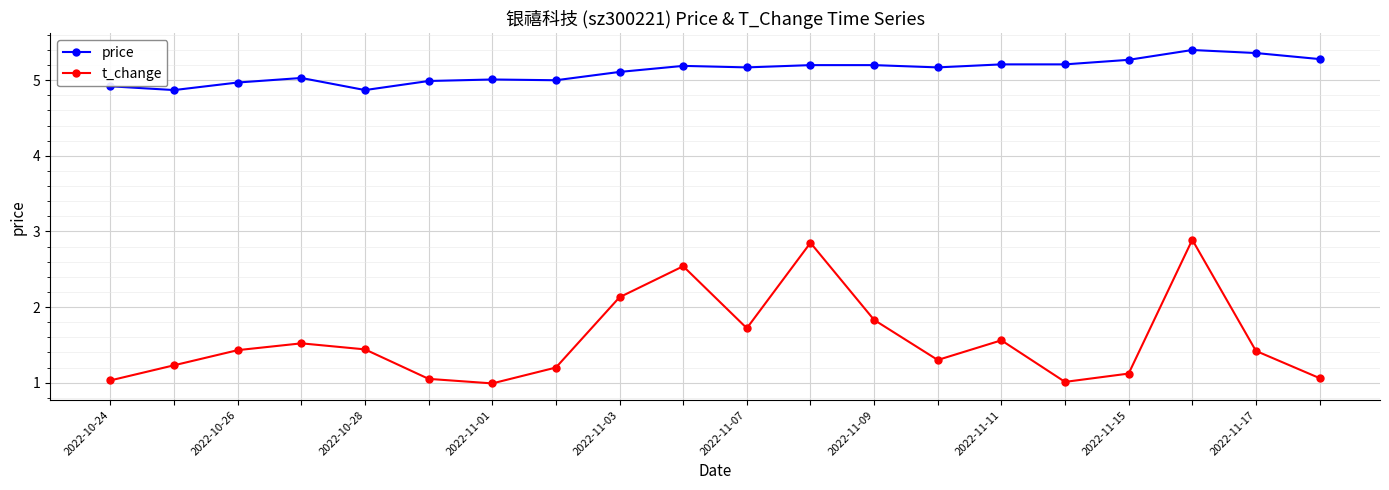

What is the difference between the maximum and minimum values in the price series?

0.5